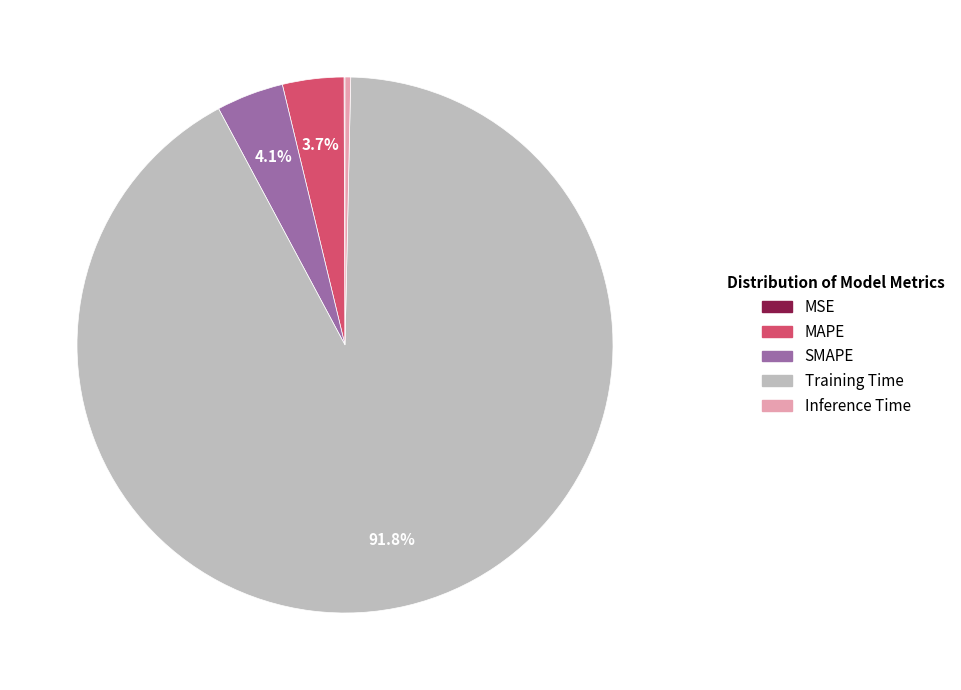

Which category accounts for the majority?

Training Time